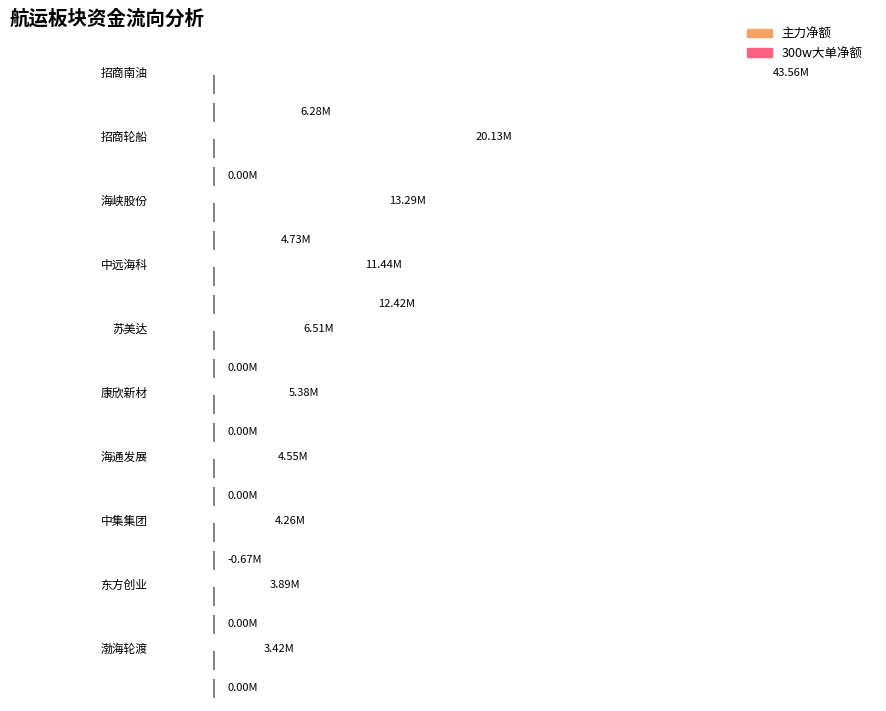

Is it true that 主力净额 equals 11439976 at 中远海科?

True